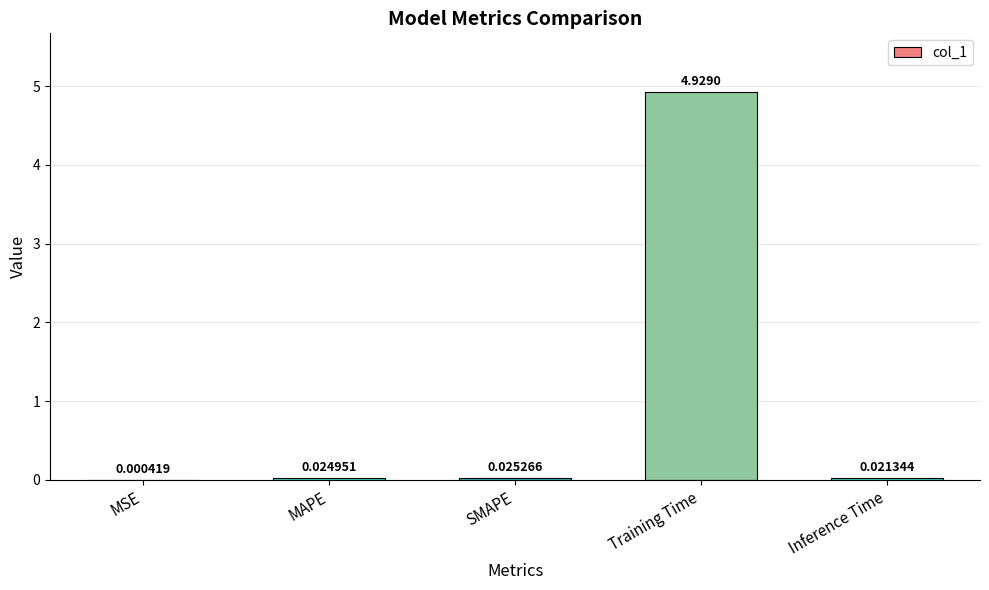

At which label is the value closest to 2?

SMAPE